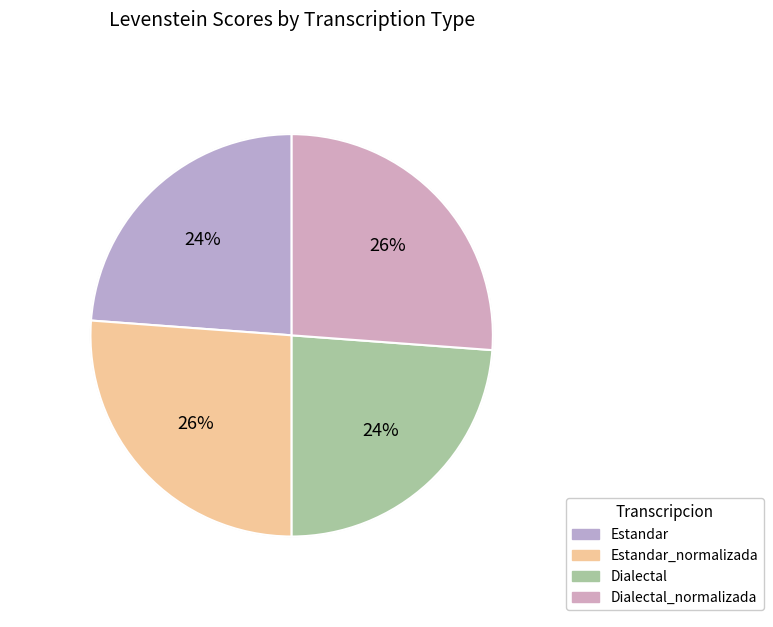

Is it true that Estandar is 24% of the pie?

True